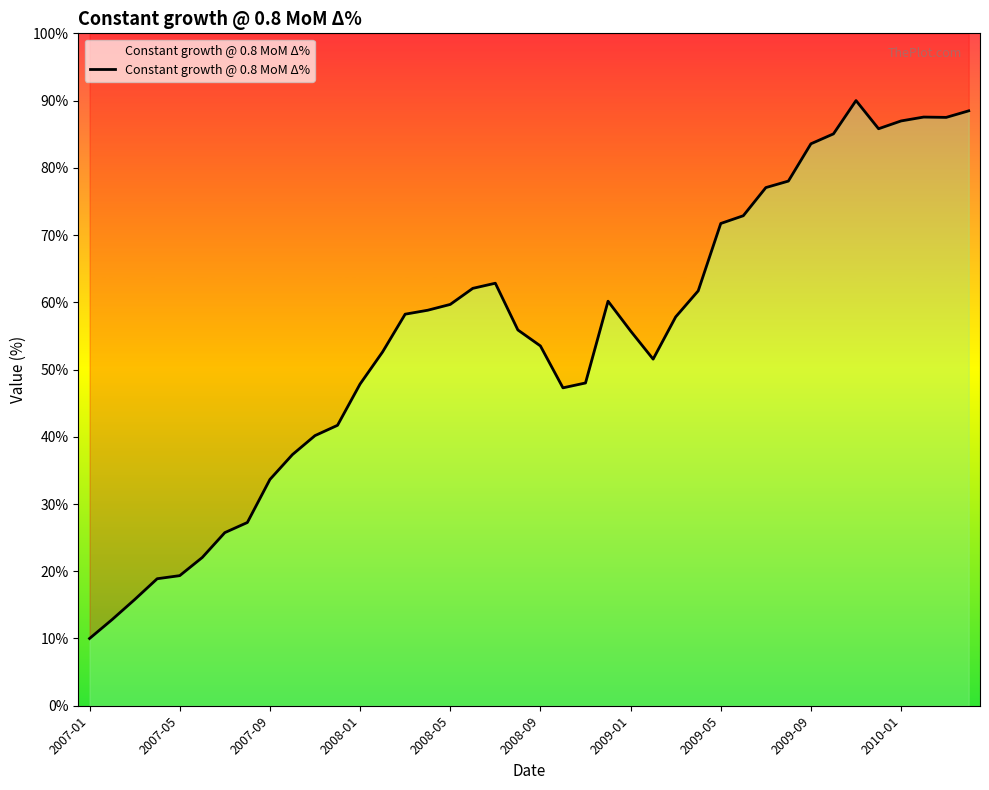

The chart shows a value of 157.0 at 34. True or false?

False